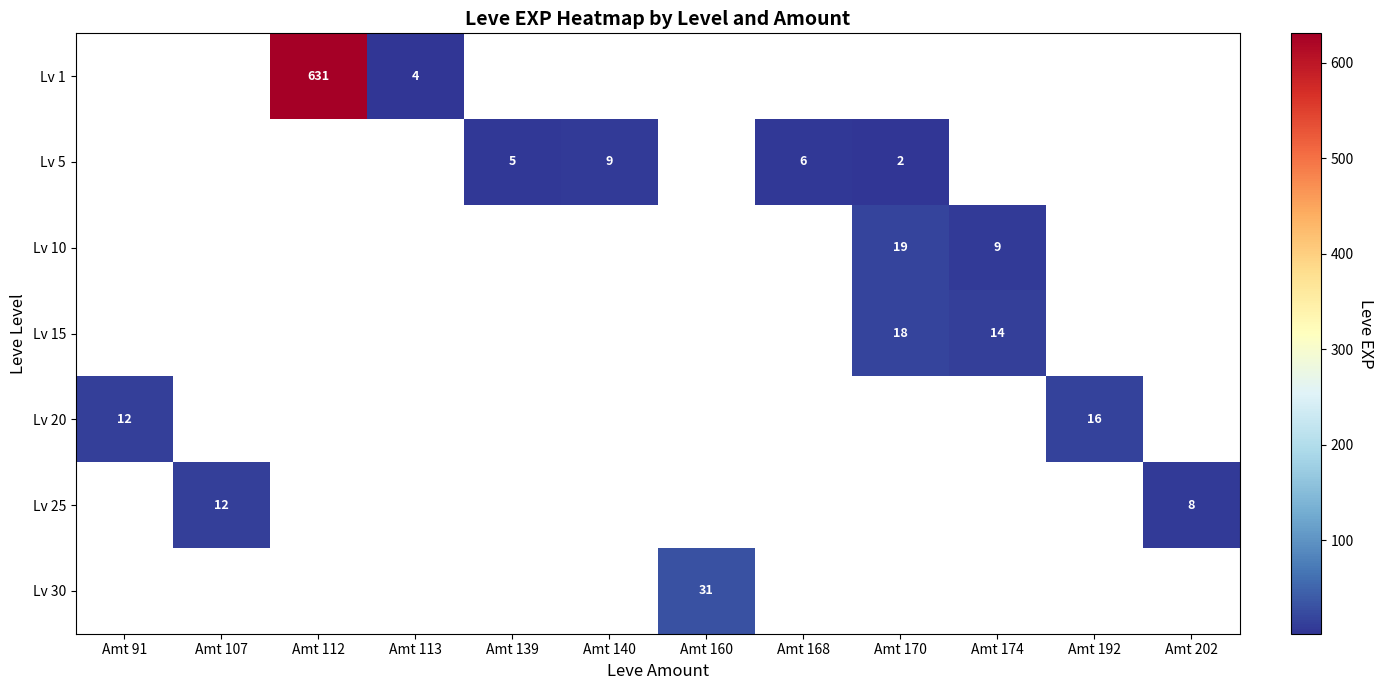

True or false: Lv 20 has a value of 5 at Amt 91.

False